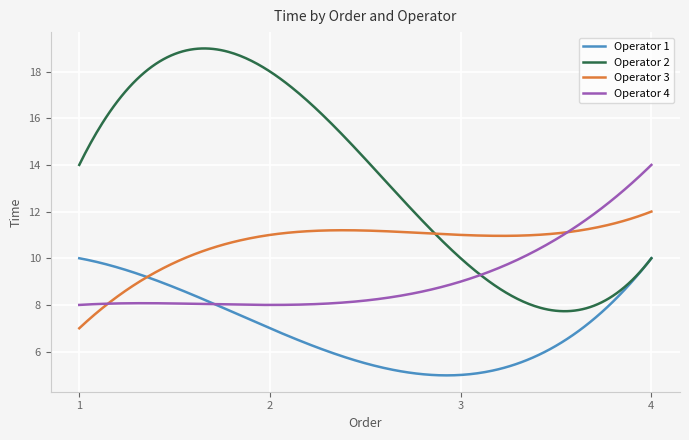

What is the maximum value for Operator 4?

14.0